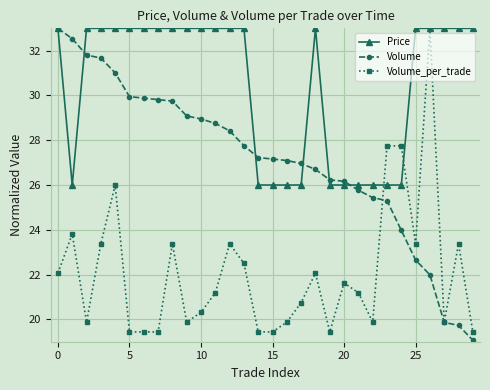

True or false: Volume_per_trade has more than 0 interior local peaks.

True